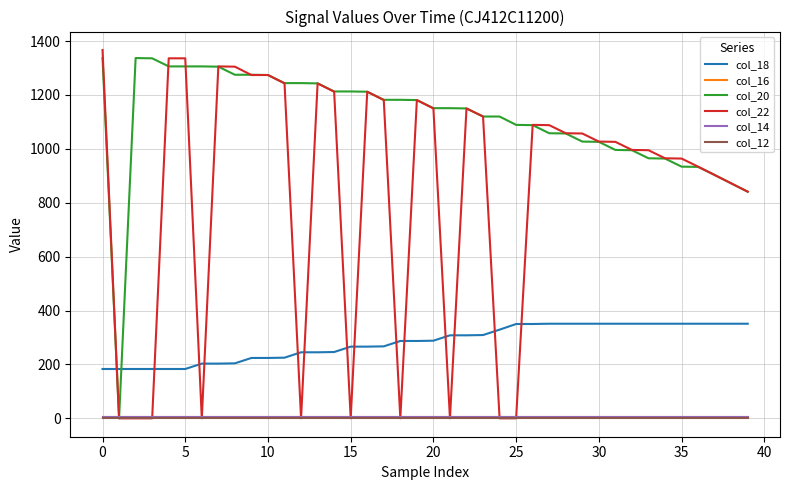

Which series has the largest total across all categories?

col_20